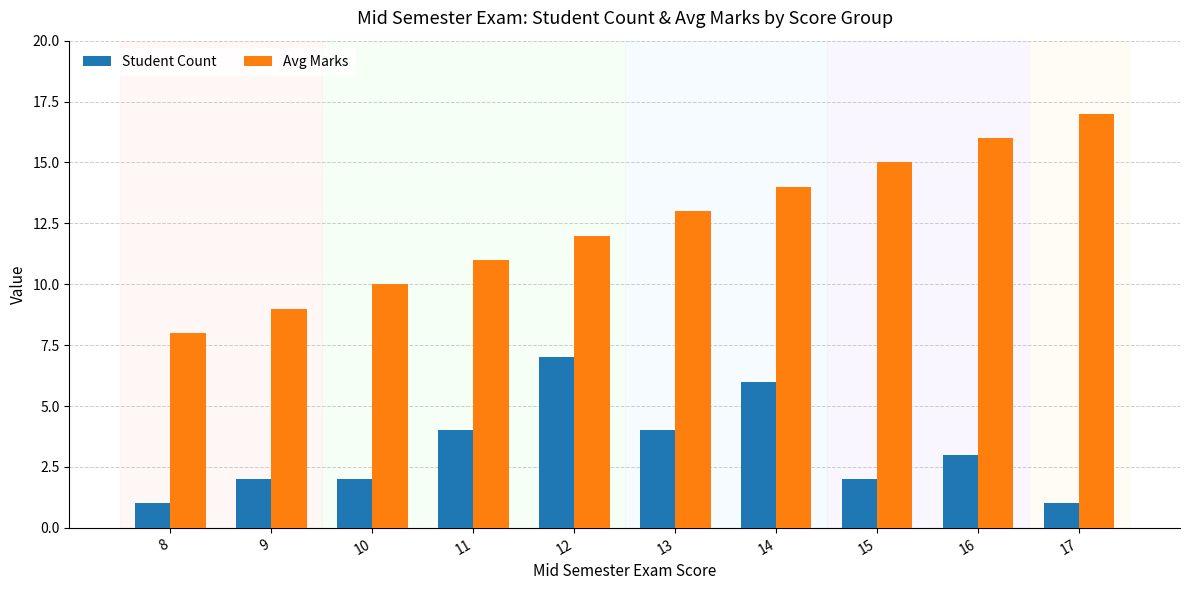

The Student Count series shows 1 at 8. True or false?

True